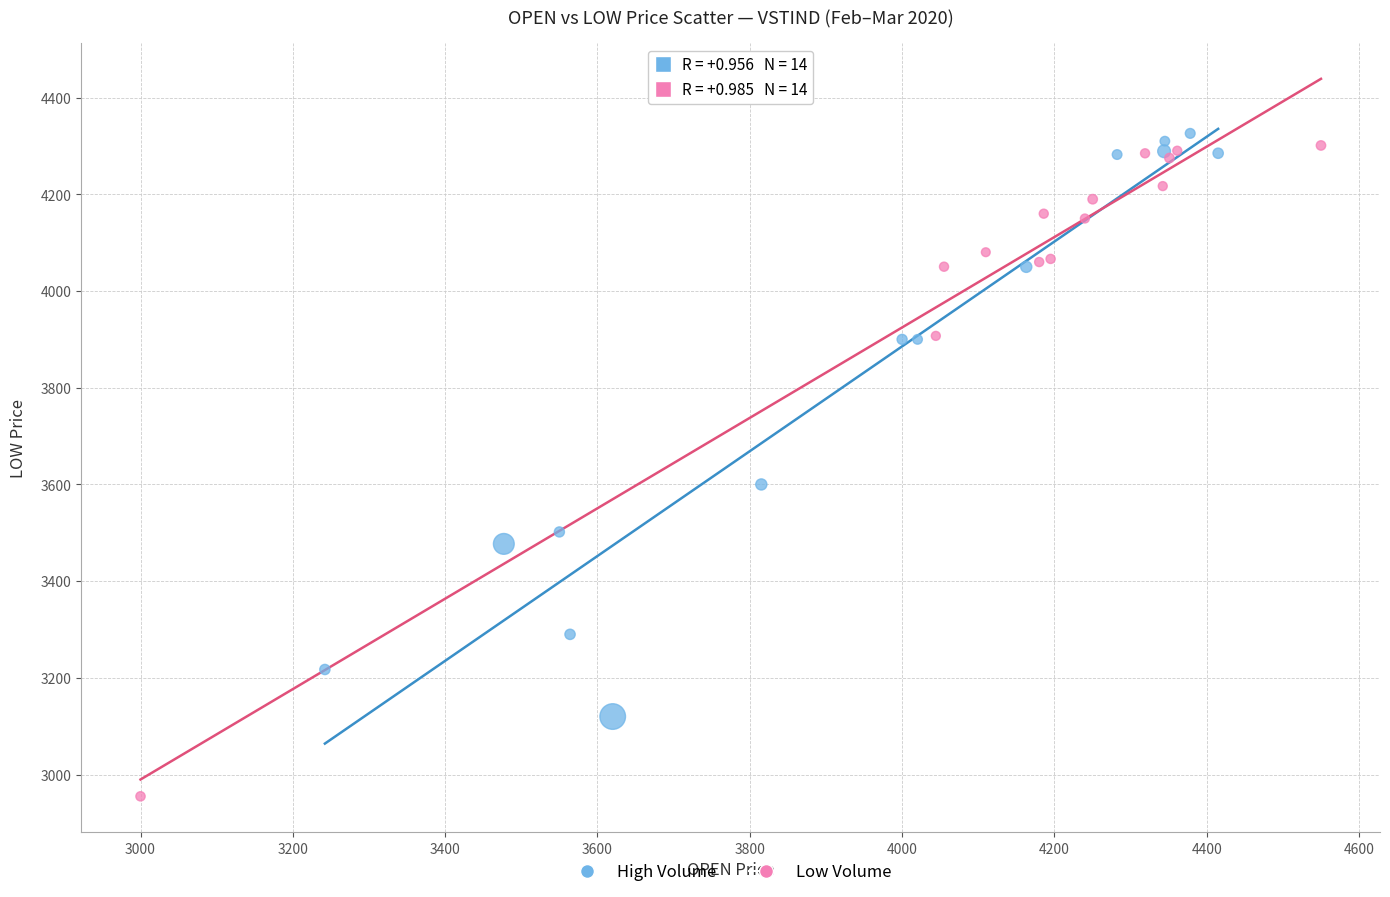

Which series contains the lowest Y value?

Low Volume